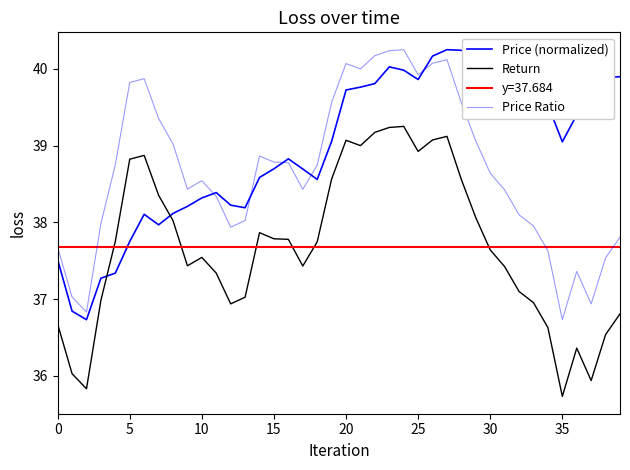

How many times do Price (normalized) and Price Ratio cross each other?

5